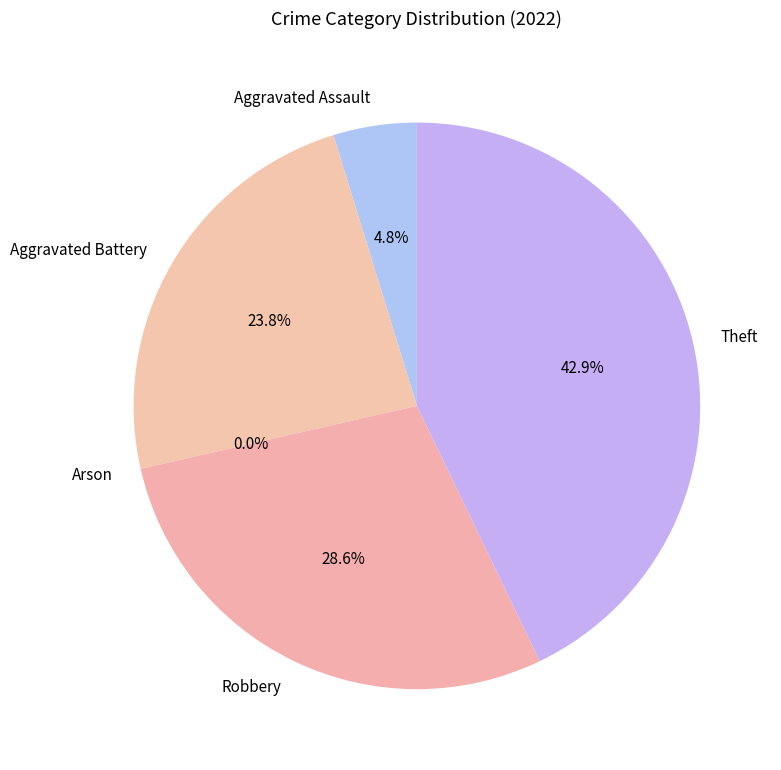

The Aggravated Battery slice represents 16% of the pie. True or false?

False